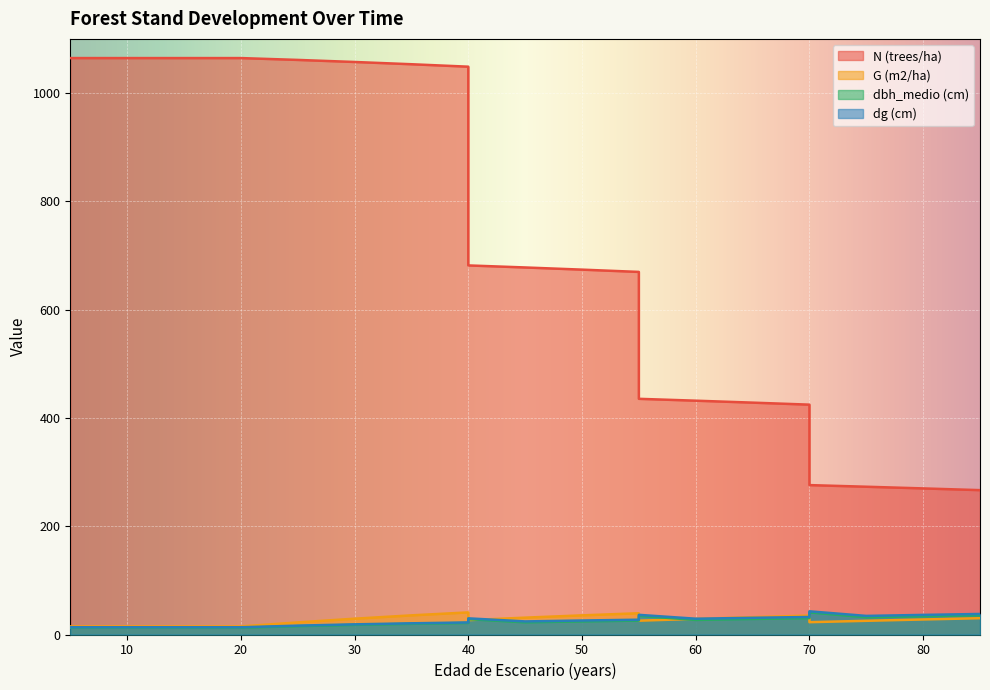

Reading left to right, extract all data points from this chart.

N (trees/ha): 5=1064.6	5=1064.6	15=1064.6	20=1064.6	25=1061.2	30=1057.4	35=1053.2	40=1048.7	40=681.6	45=677.9	50=673.9	55=669.6	55=435.3	60=431.8	65=428.2	70=424.5	70=275.9	75=272.9	80=269.8	85=266.6
G (m2/ha): 5=14.9	5=14.9	15=14.9	20=14.9	25=22.3	30=29.2	35=35.4	40=40.8	40=26.5	45=31.1	50=35.4	55=39.3	55=25.5	60=28.9	65=32.0	70=35.0	70=22.8	75=25.3	80=27.8	85=30.1
dbh_medio (cm): 5=12.8	5=12.5	15=12.5	20=12.5	25=15.4	30=17.8	35=19.7	40=21.3	40=28.4	45=22.5	50=24.2	55=25.7	55=34.5	60=26.9	65=28.7	70=30.3	70=40.9	75=31.8	80=33.8	85=35.6
dg (cm): 5=13.4	5=13.4	15=13.4	20=13.4	25=16.4	30=18.8	35=20.7	40=22.3	40=29.8	45=24.2	50=25.9	55=27.3	55=36.3	60=29.2	65=30.9	70=32.4	70=42.8	75=34.4	80=36.2	85=37.9